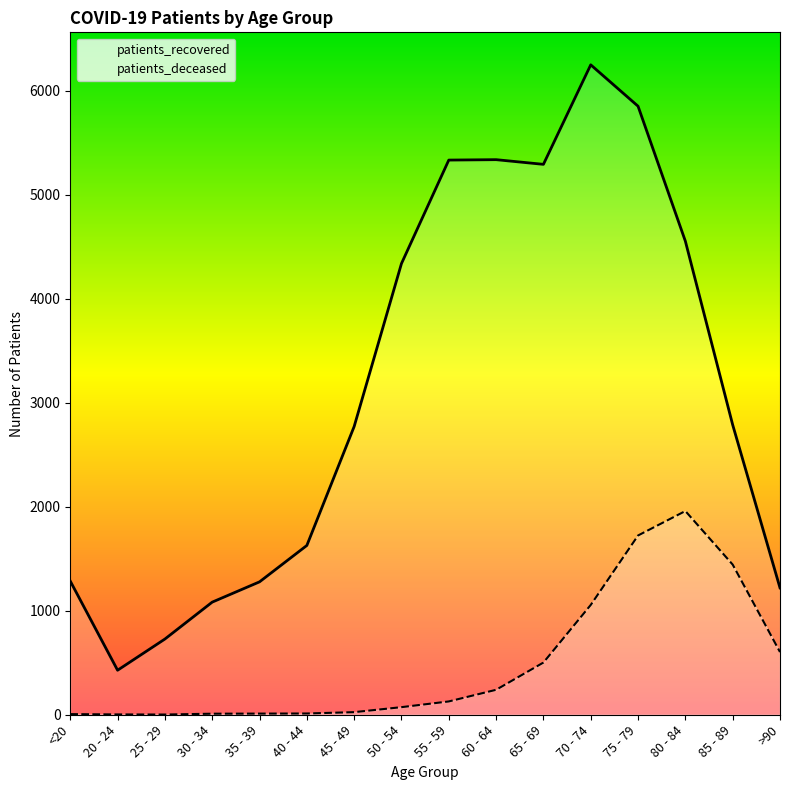

Reading right to left, what are all the values shown in this chart?

patients_deceased: >90=603	85 - 89=1444	80 - 84=1959	75 - 79=1724	70 - 74=1056	65 - 69=502	60 - 64=240	55 - 59=128	50 - 54=73	45 - 49=25	40 - 44=12	35 - 39=11	30 - 34=10	25 - 29=2	20 - 24=3	<20=6
patients_recovered: >90=1220	85 - 89=2788	80 - 84=4554	75 - 79=5852	70 - 74=6250	65 - 69=5293	60 - 64=5338	55 - 59=5334	50 - 54=4339	45 - 49=2772	40 - 44=1628	35 - 39=1278	30 - 34=1083	25 - 29=728	20 - 24=428	<20=1285